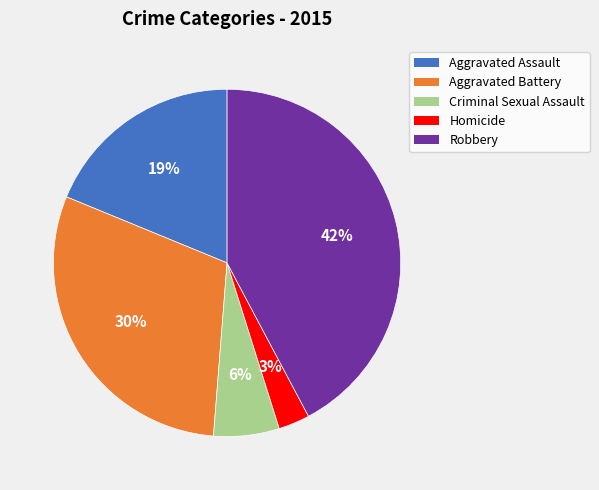

Is it true that Homicide is 3% of the pie?

True